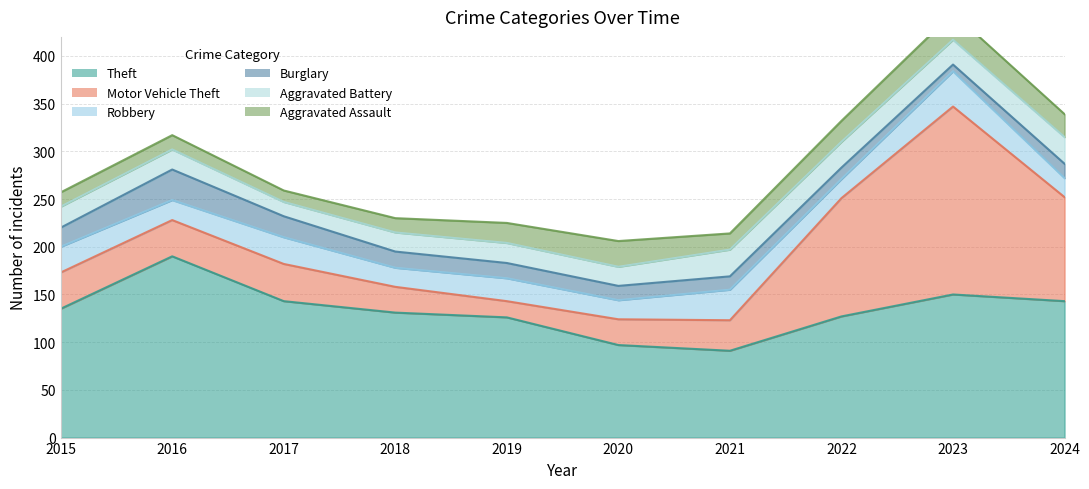

How many categories are shown in the chart?

10